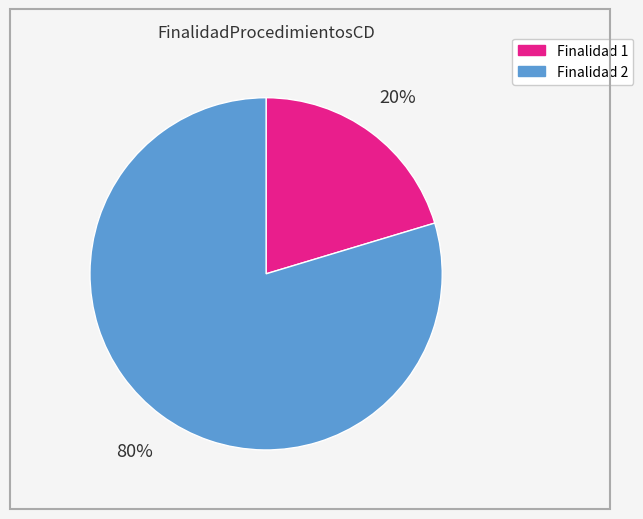

To the nearest percent, what is the average slice percentage?

50%